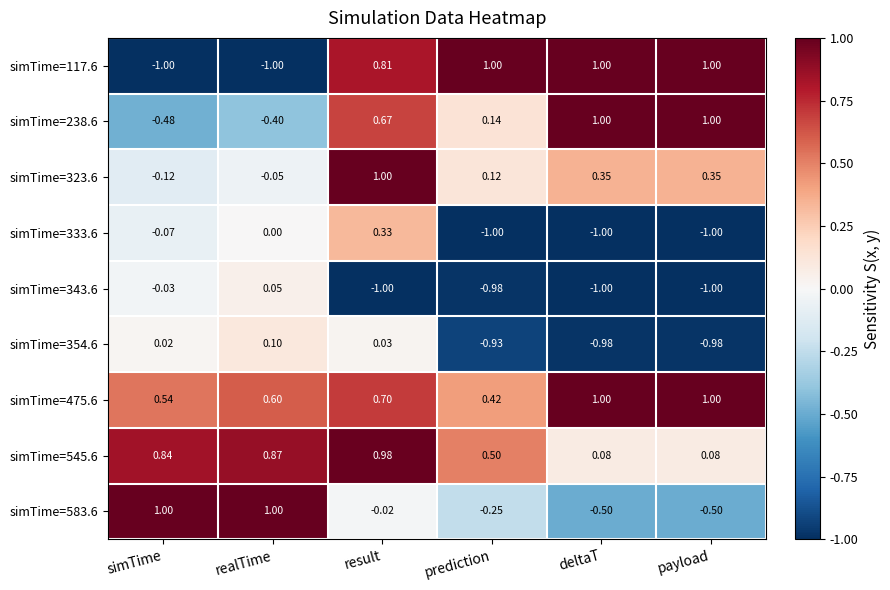

At which label does simTime=583.6 first exceed 0?

simTime